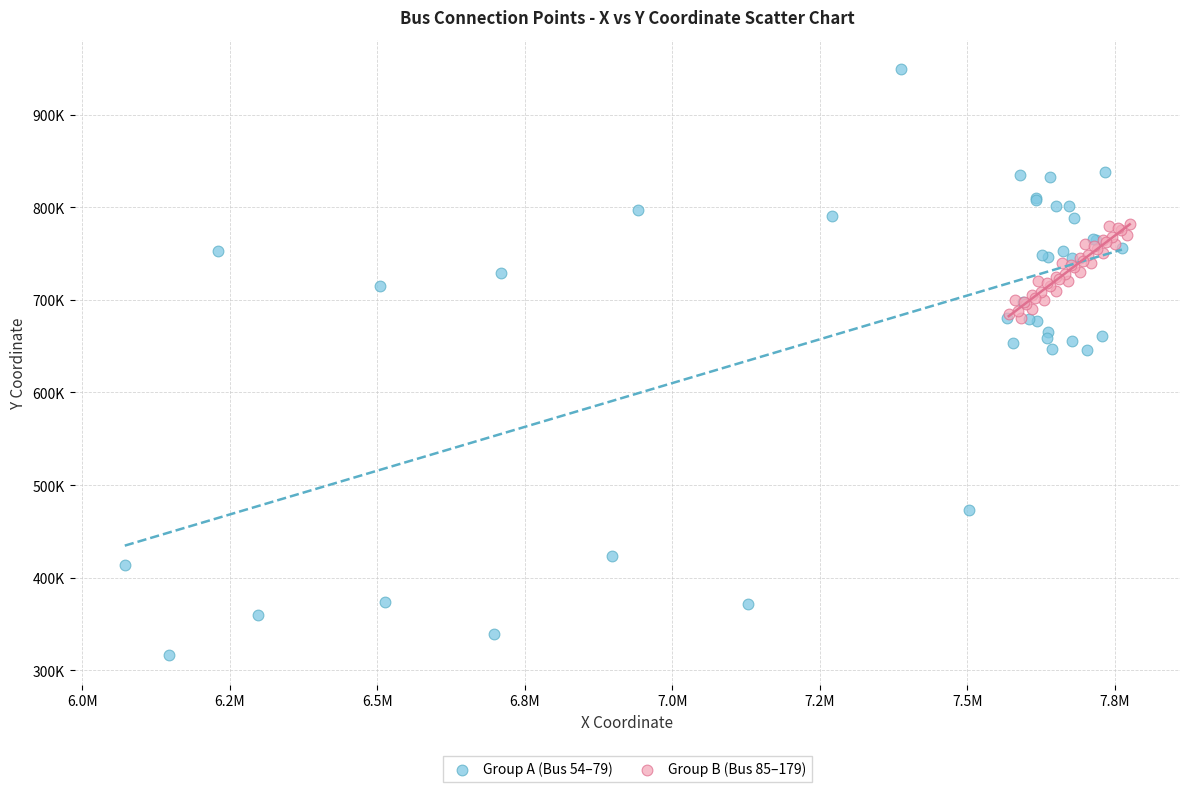

What are all the series names shown in the legend?

Group A (Bus 54–79), Group B (Bus 85–179)